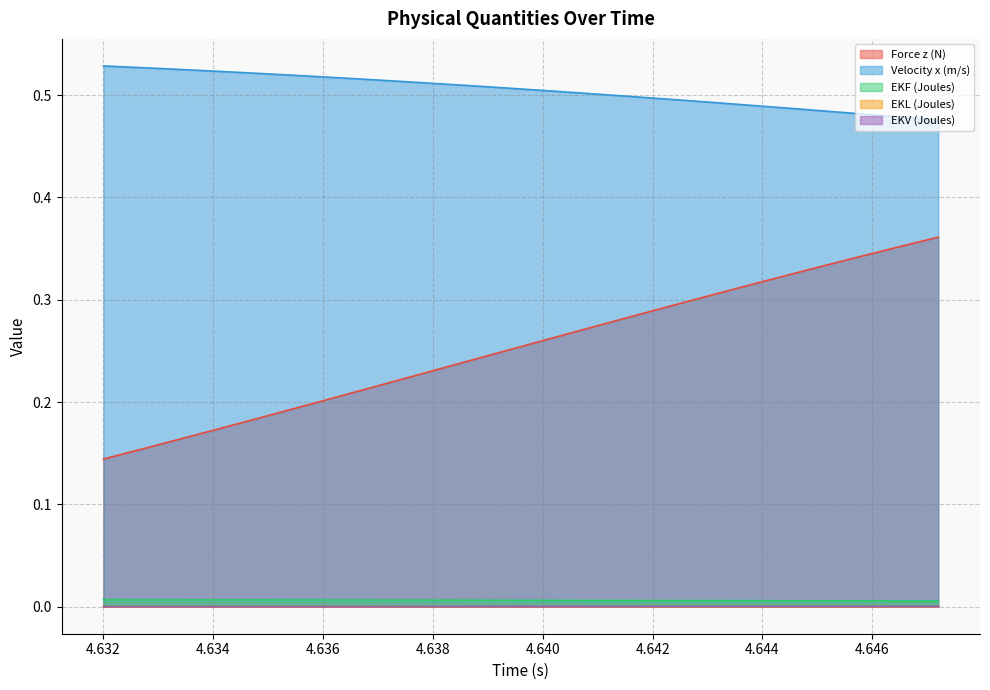

What is the sum of all EKF (Joules) values?

0.1